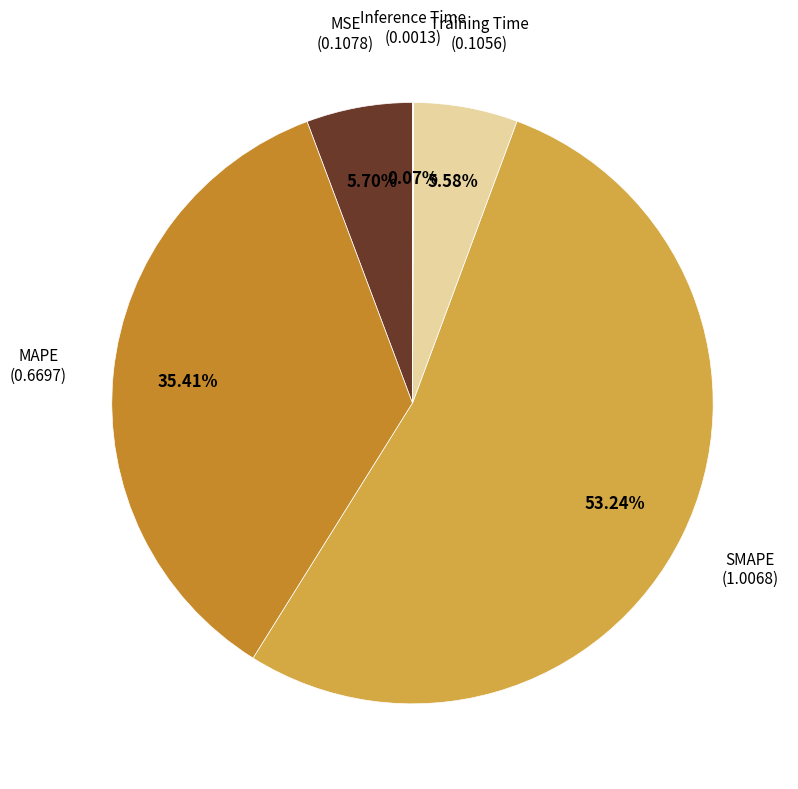

Is there any slice that represents more than half of the pie?

Yes